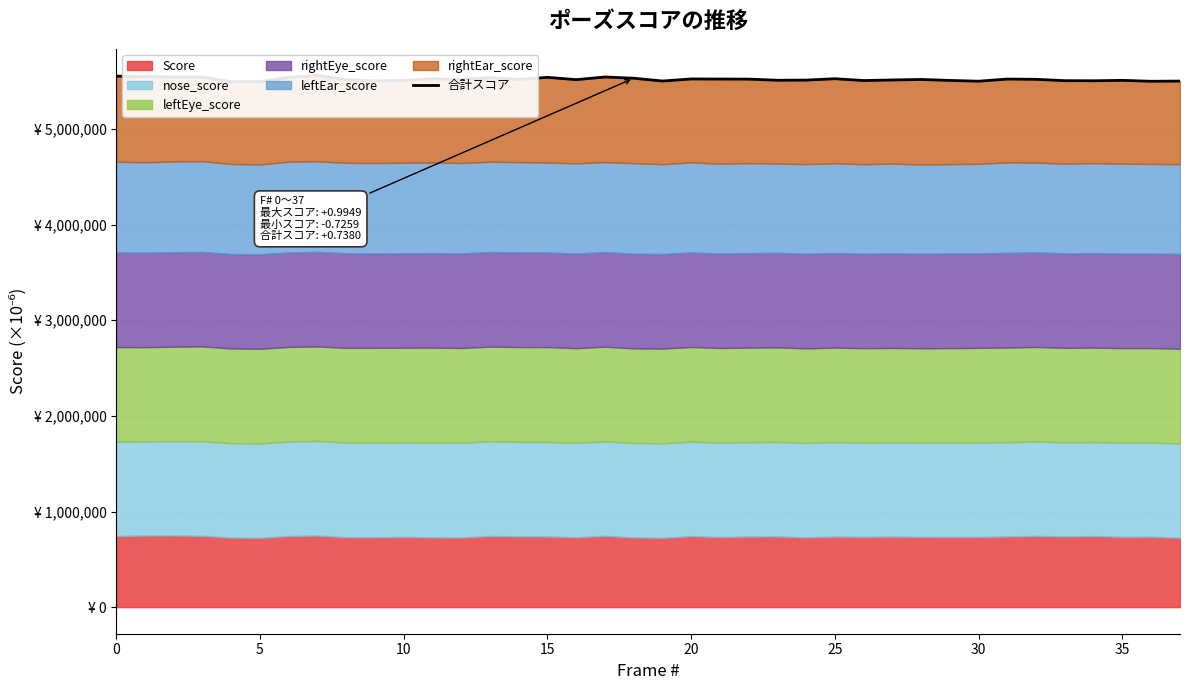

What is the label of the 11th point from the left?

10